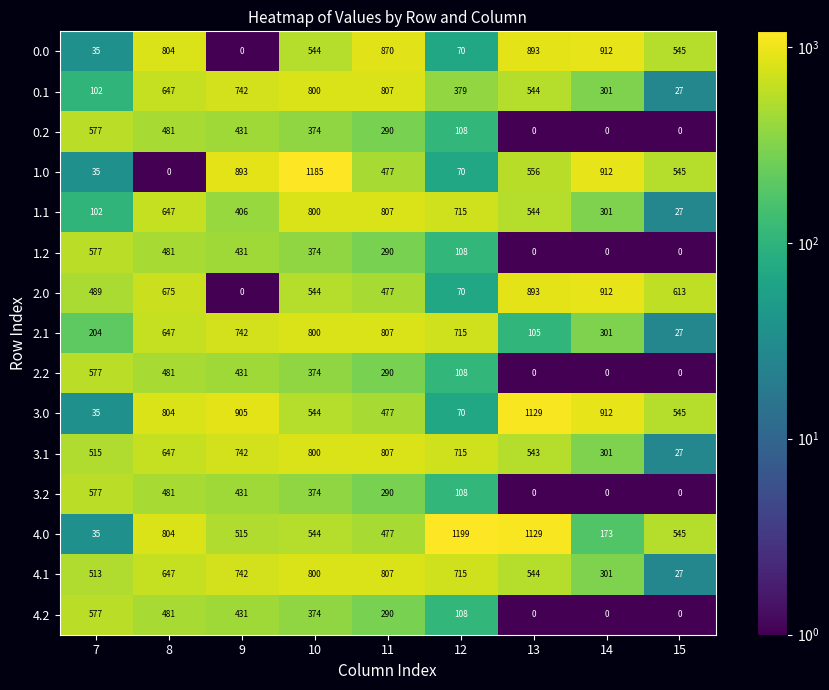

At how many categories does at least one series exceed 917?

3